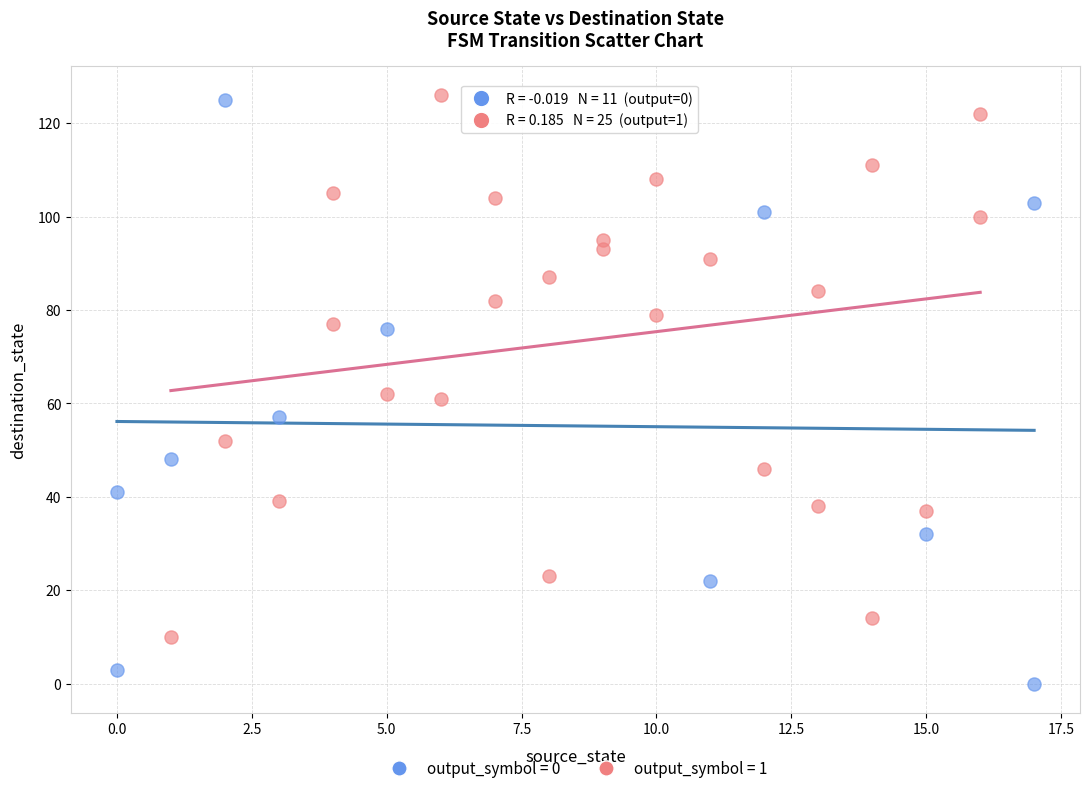

Which series contains the lowest Y value?

output_symbol = 0